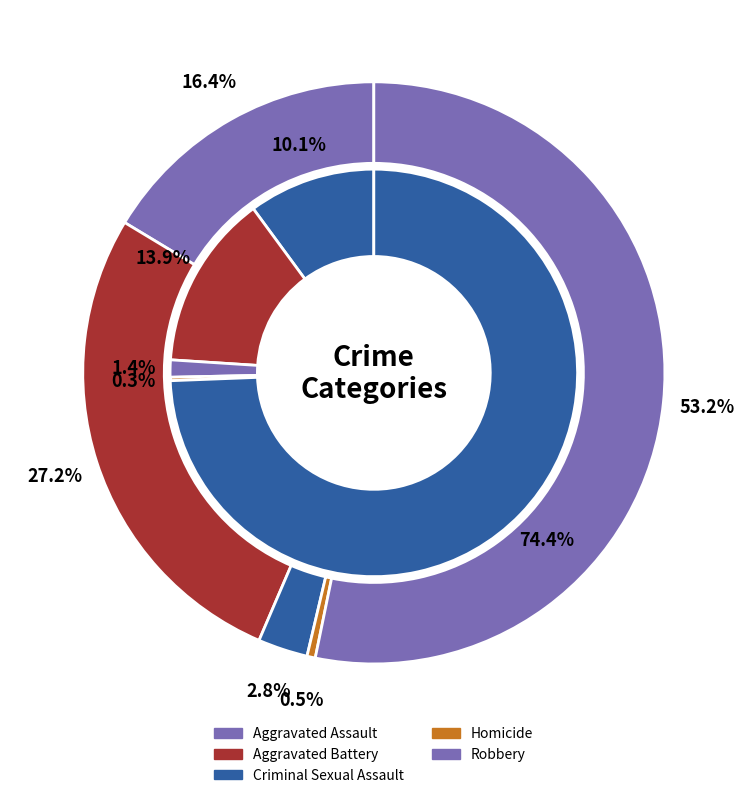

Is it true that 4 is 64% of the pie?

False